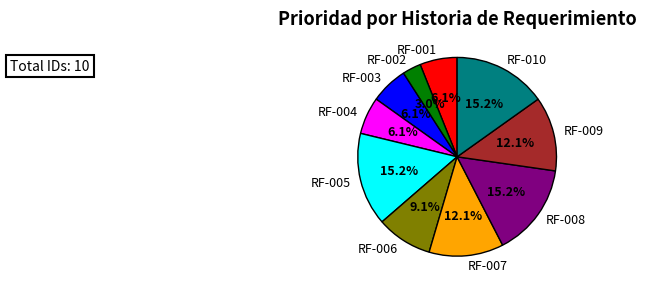

What portion of the pie excludes RF-009?

87.9%